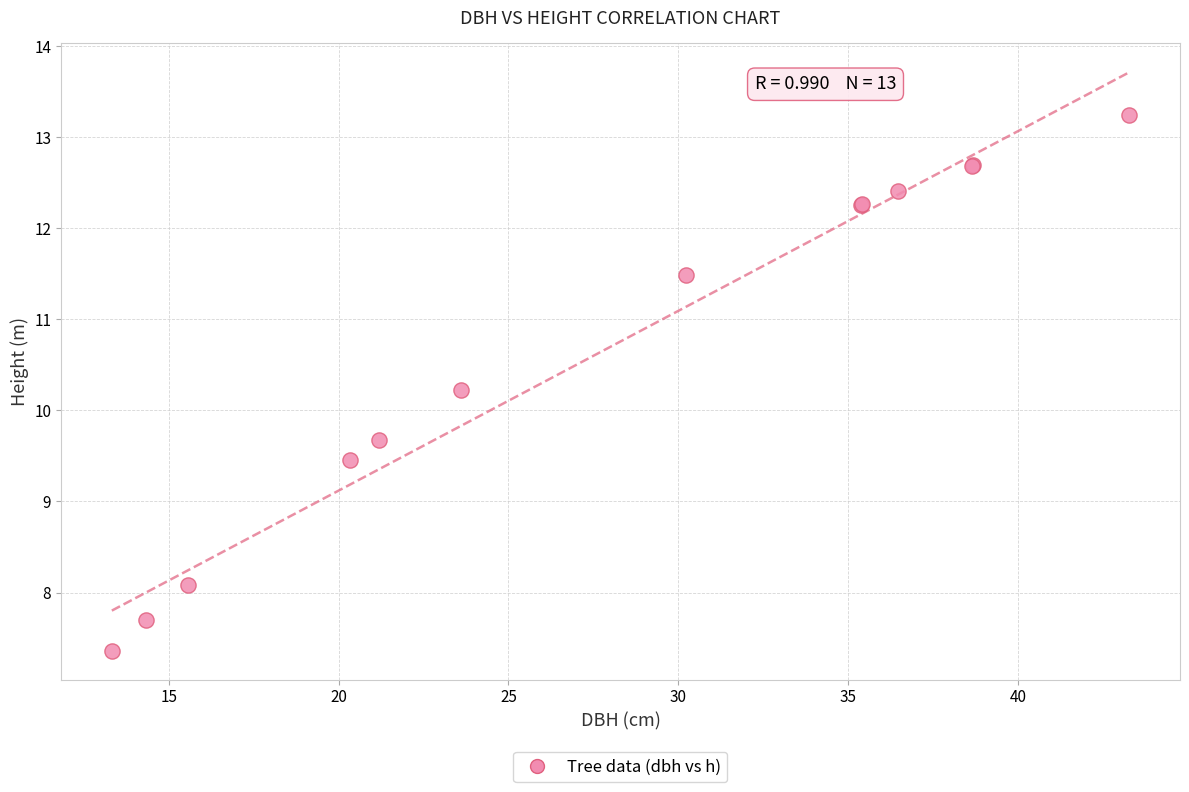

What Y value in the scatter plot is closest to 10?

10.2